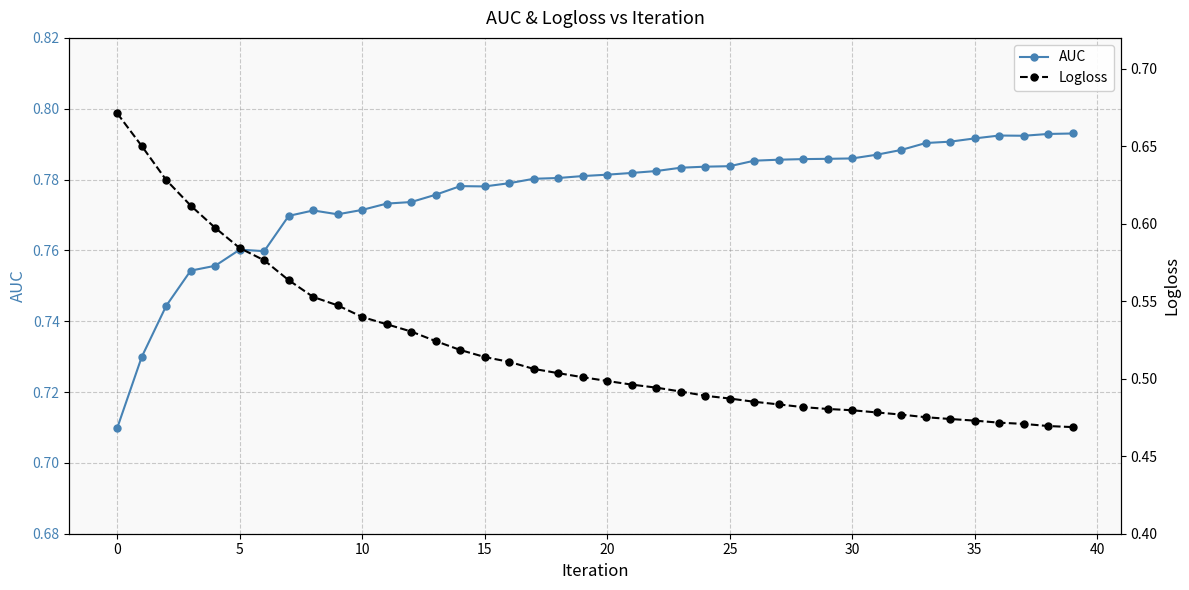

What is the label of the 35th point from the left?

34